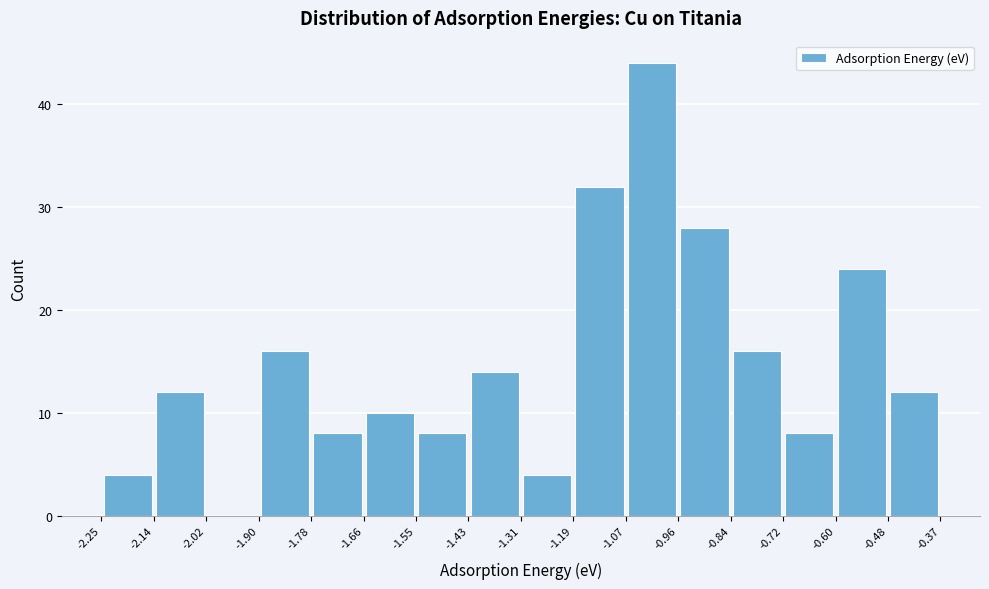

Reading left to right, transcribe this chart: for each bar, give the range it covers on the x-axis and its height. The values are not printed on the chart, so give them approximately, as read against the axis.

-2.25 to -2.14: 4
-2.14 to -2.02: 12
-2.02 to -1.90: 0
-1.90 to -1.78: 16
-1.78 to -1.66: 8
-1.66 to -1.55: 10
-1.55 to -1.43: 8
-1.43 to -1.31: 14
-1.31 to -1.19: 4
-1.19 to -1.07: 32
-1.07 to -0.96: 44
-0.96 to -0.84: 28
-0.84 to -0.72: 16
-0.72 to -0.60: 8
-0.60 to -0.48: 24
-0.48 to -0.37: 12